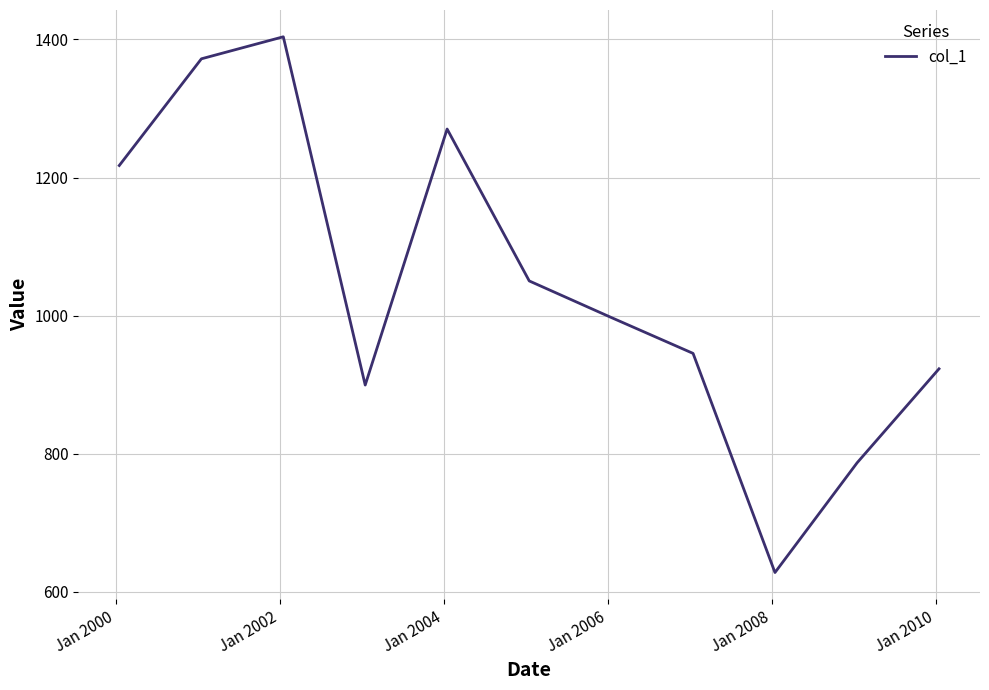

What is the difference between the maximum and minimum values?

775.6